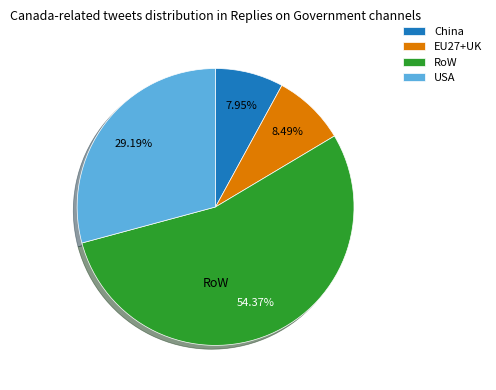

To the nearest percent, what is the combined percentage of RoW and EU27+UK?

63%